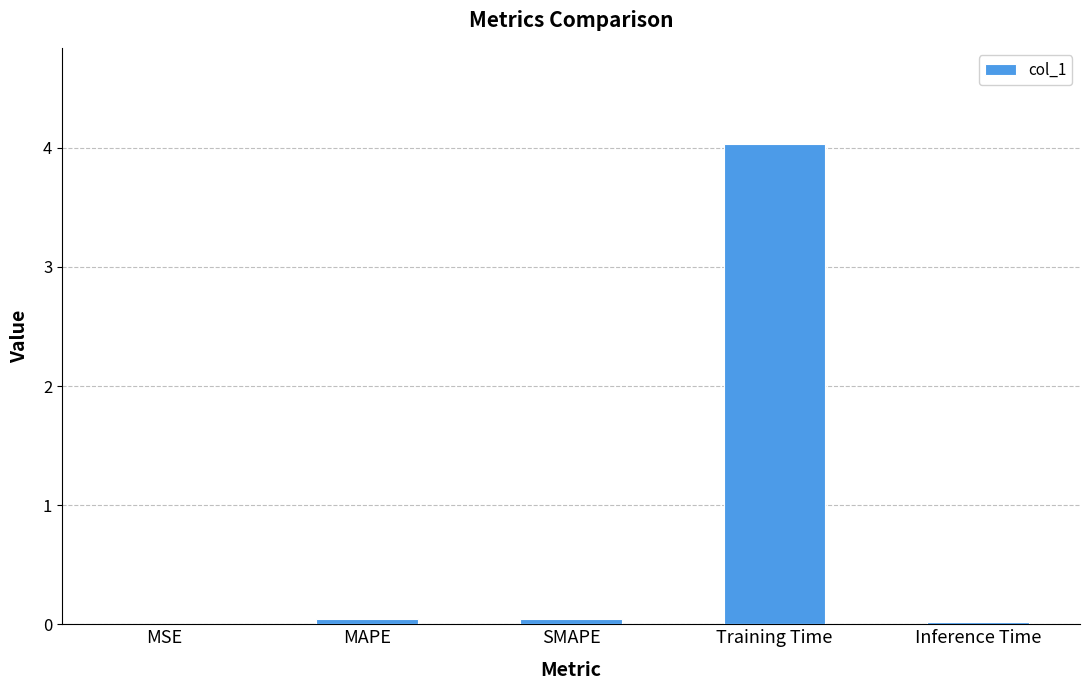

Between Inference Time and Training Time, which is larger?

Training Time